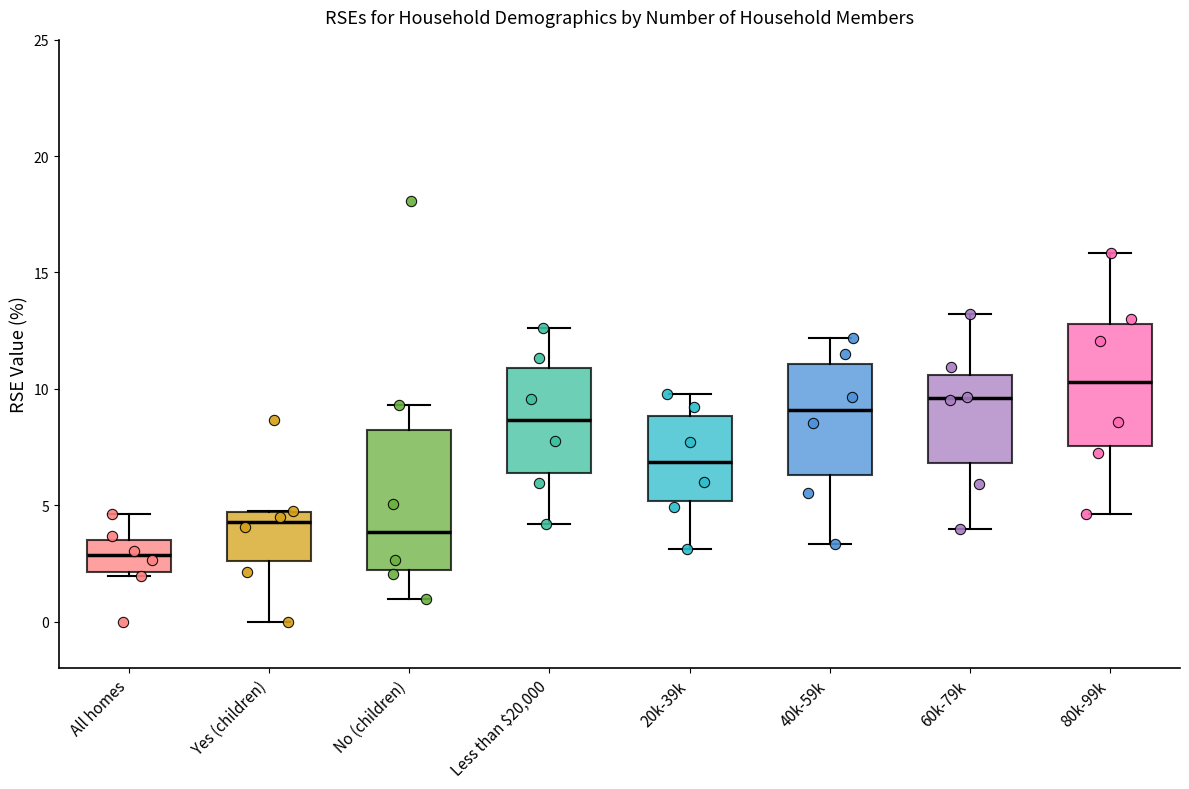

Which box has the highest median line?

80k-99k